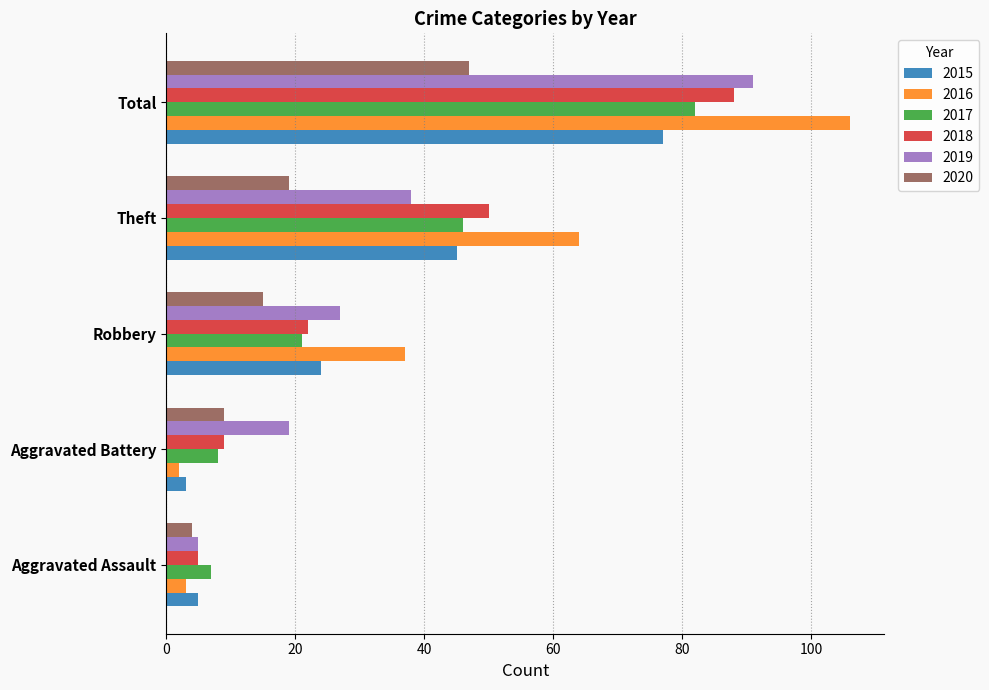

True or false: 2019 has a value of 5 at Aggravated Assault.

True